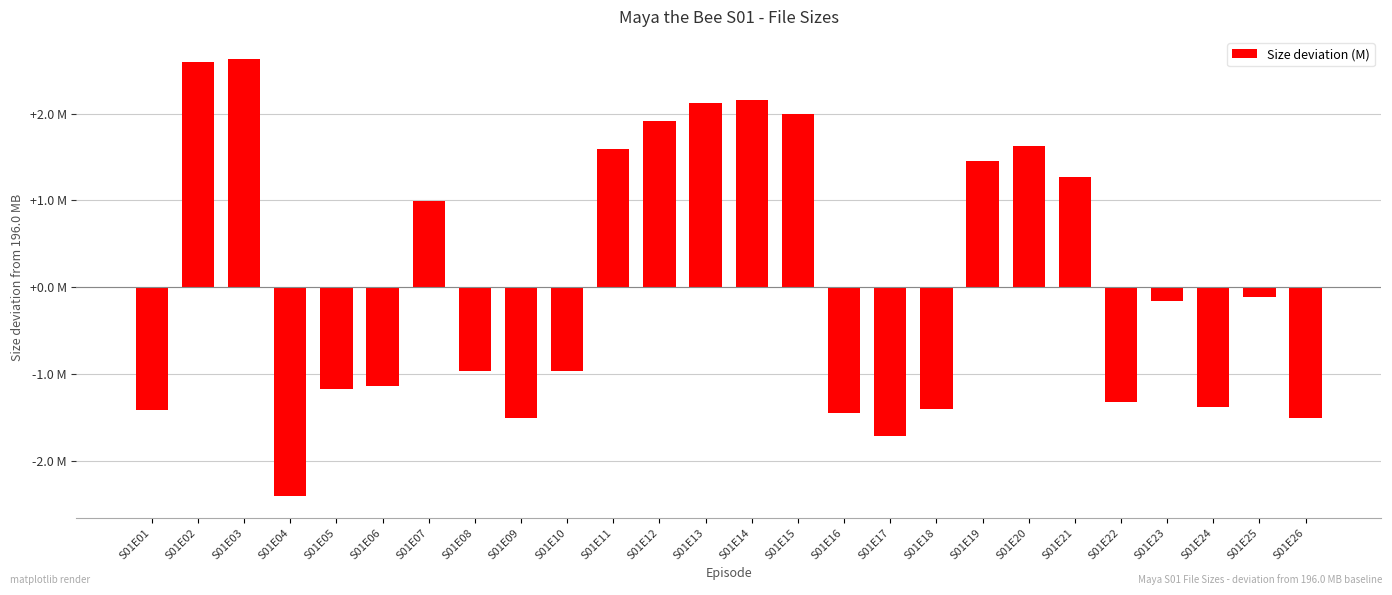

Where is the data nearest to the value 0?

S01E25